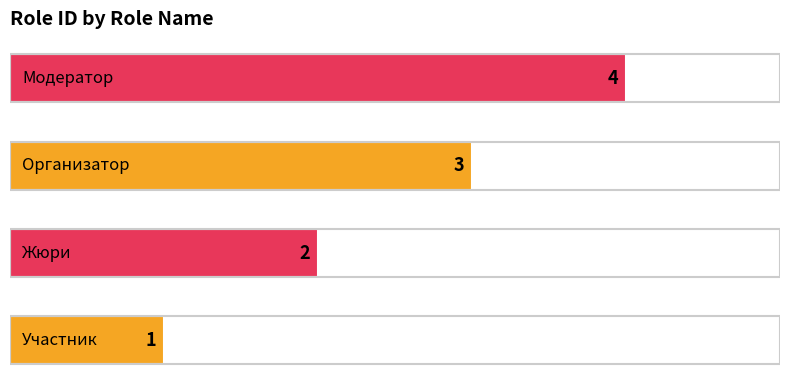

How many values are between 2 and 4?

3